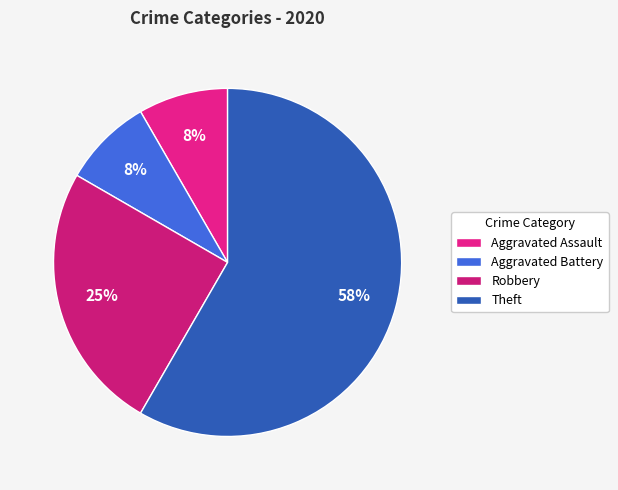

How many slices are in this pie chart?

4